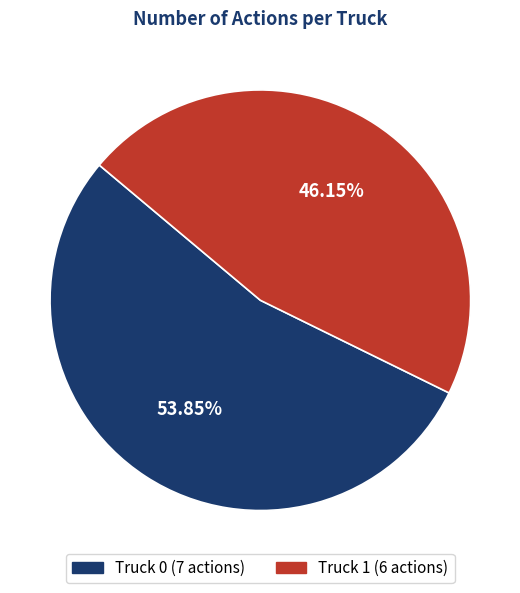

Count the number of slices in the pie.

2